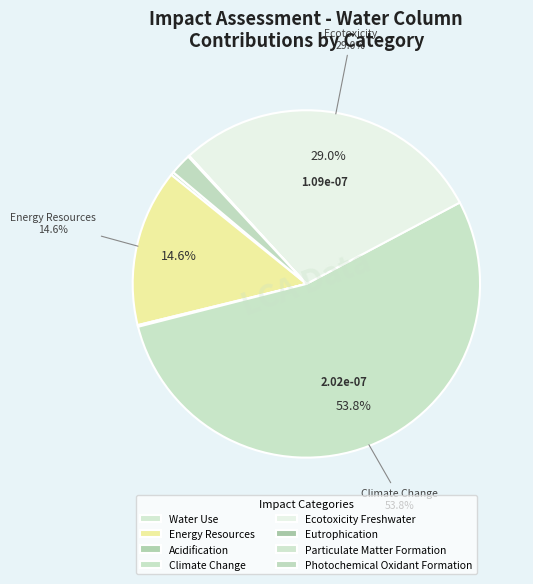

To the nearest percent, what is the combined percentage of Climate Change and Photochemical Oxidant Formation?

56%